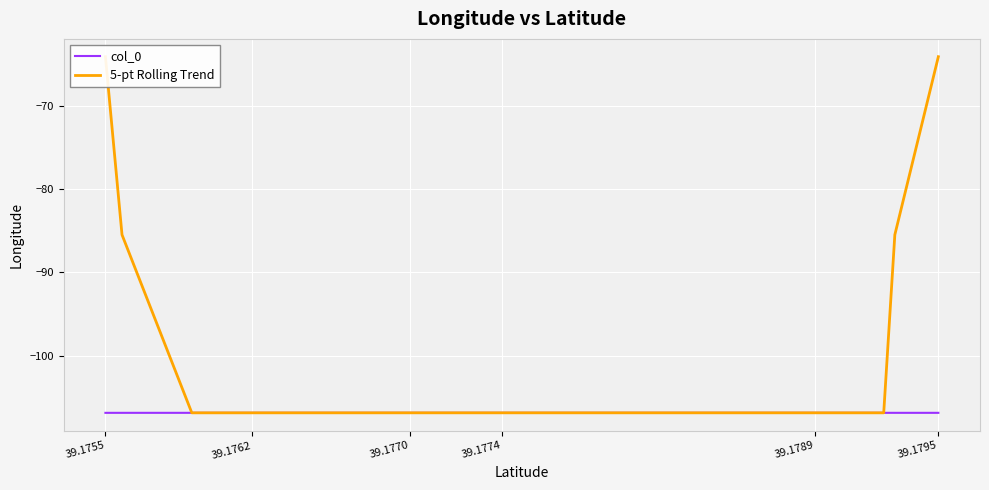

How many lines are shown in the chart?

2